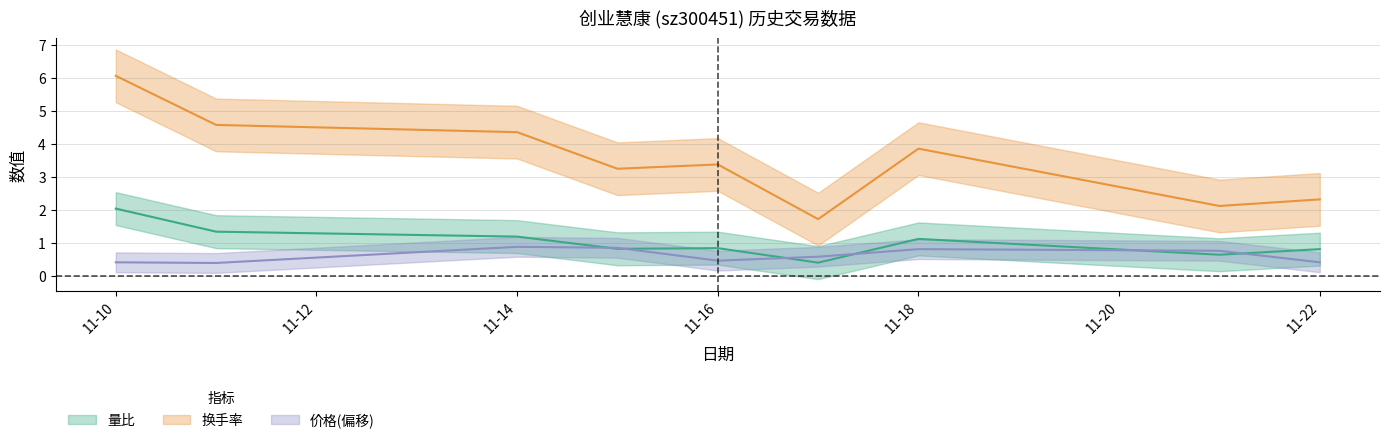

At which category does 量比 reach its first local valley?

2022-11-15